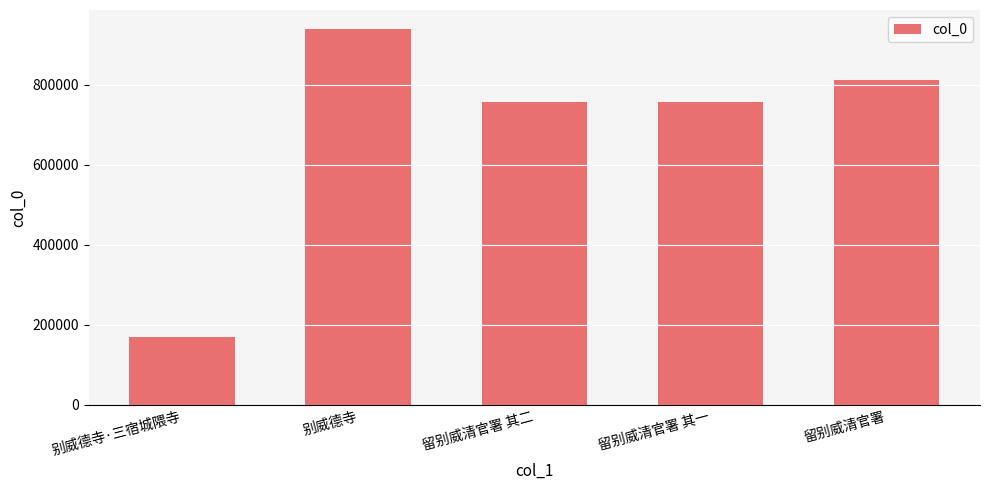

What is the difference between the maximum and minimum values?

770850